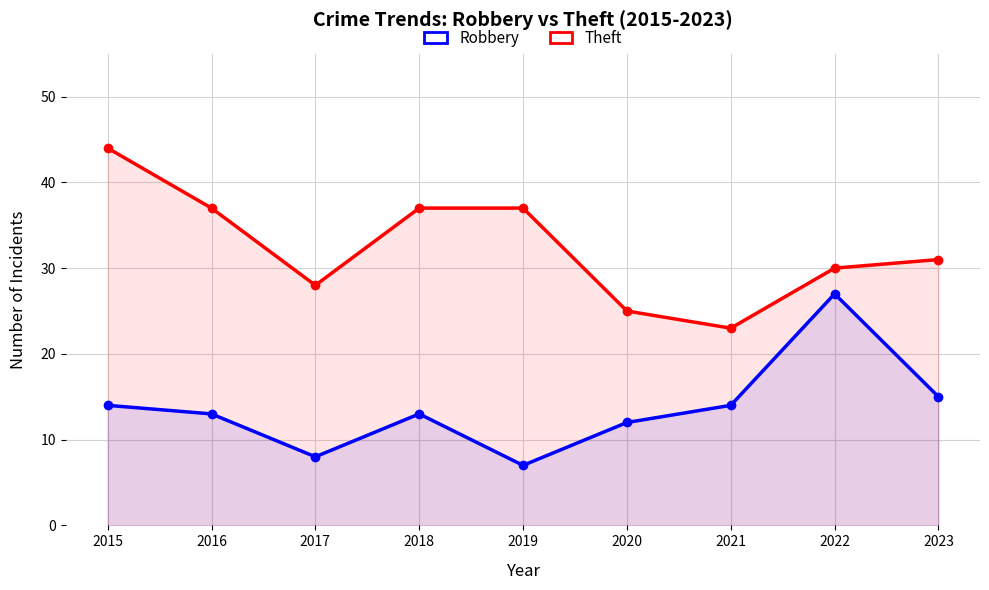

True or false: Robbery and Theft cross at least once.

False